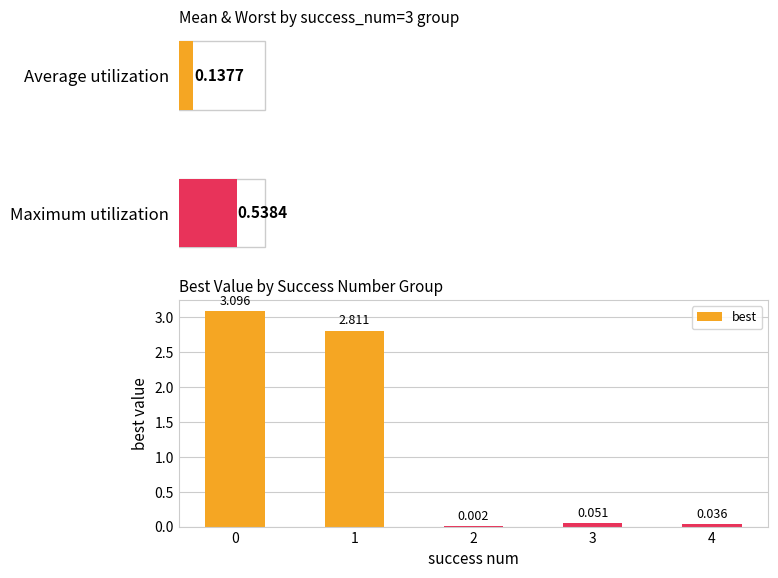

What value does the best series have at 1?

2.8